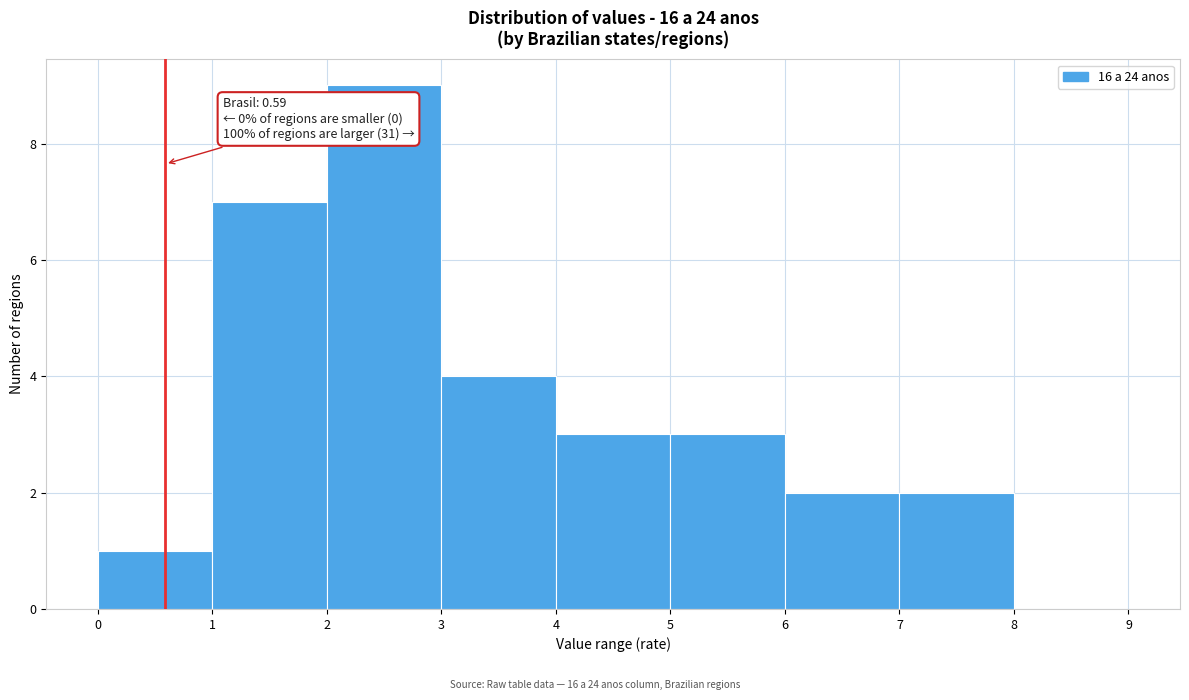

Which range on the x-axis has the tallest bar?

2 to 3